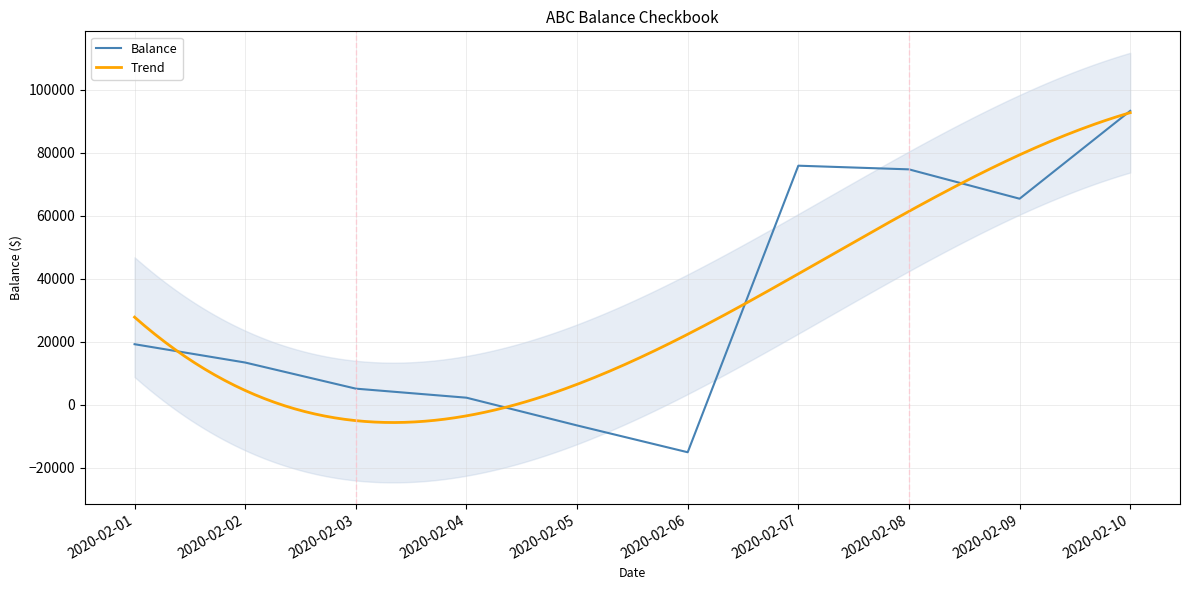

The chart shows a value of 1542.7 at 2020-02-03. True or false?

False